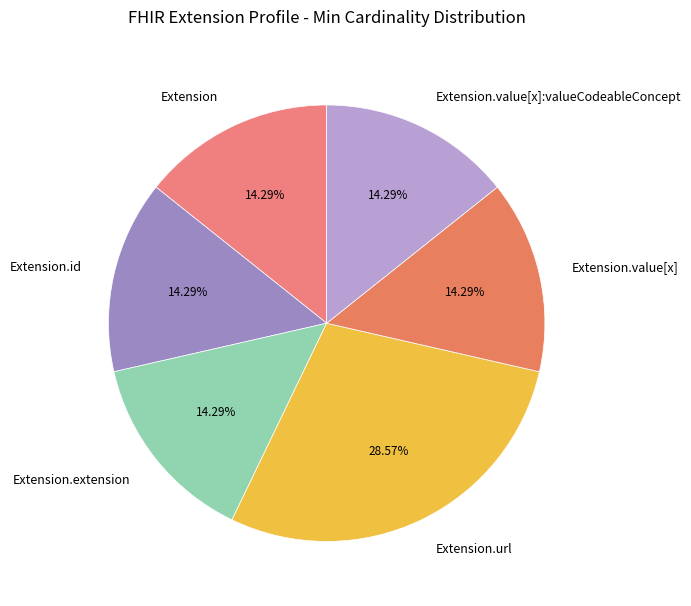

Do Extension.value[x] and Extension together represent more than half of the pie?

No